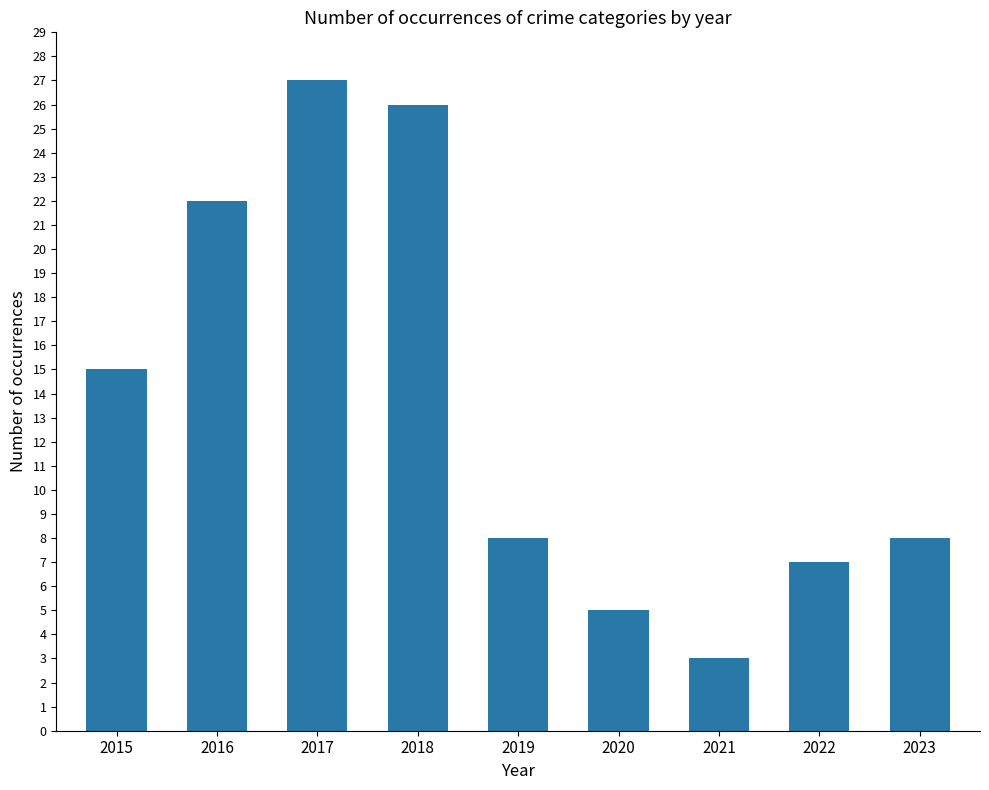

What is the sum of the values at 2015 and 2021?

18